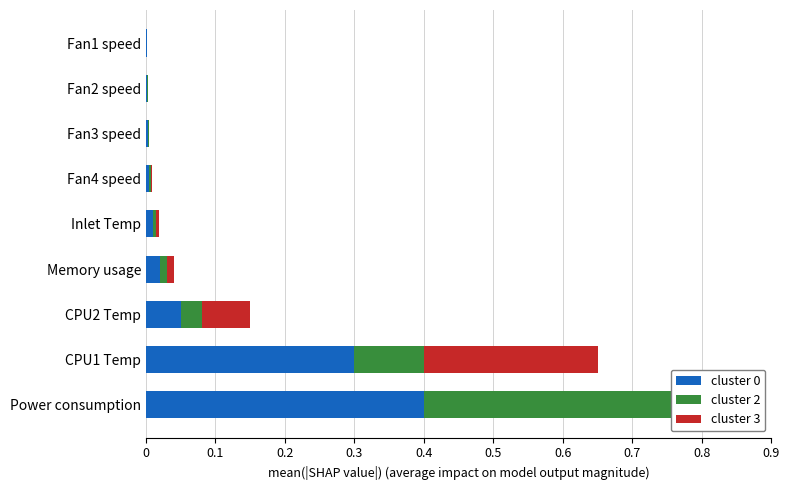

Which series has the largest total across all categories?

cluster 0